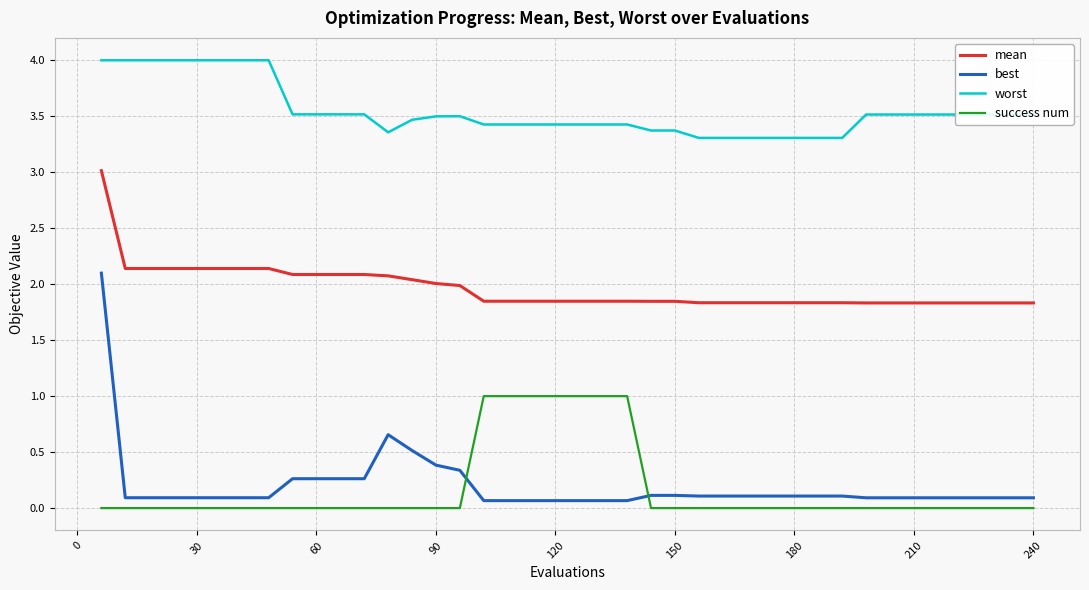

At how many categories does at least one series exceed 0?

40